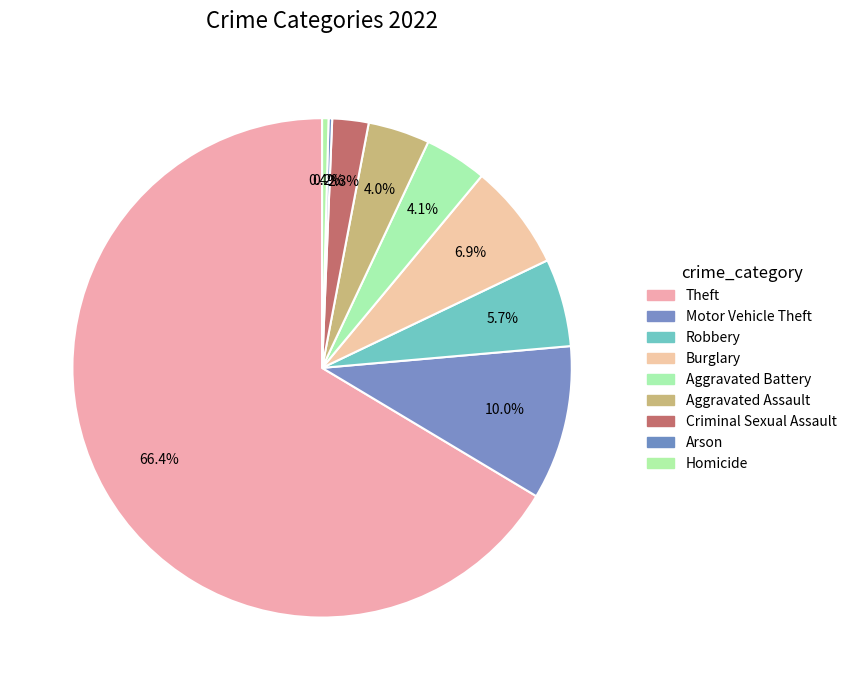

To the nearest percent, what portion does Motor Vehicle Theft represent?

10%